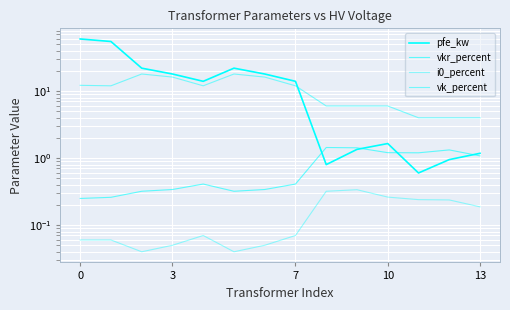

List the series in order of their peak value, highest first.

pfe_kw, vk_percent, vkr_percent, i0_percent